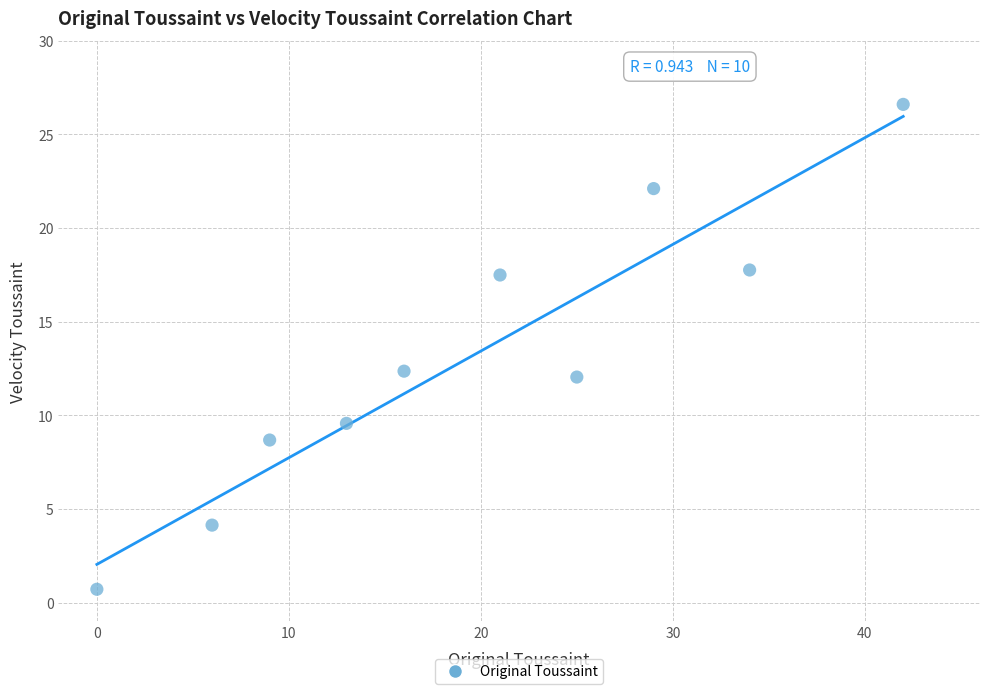

What is the range of Y values (max minus min)?

25.9